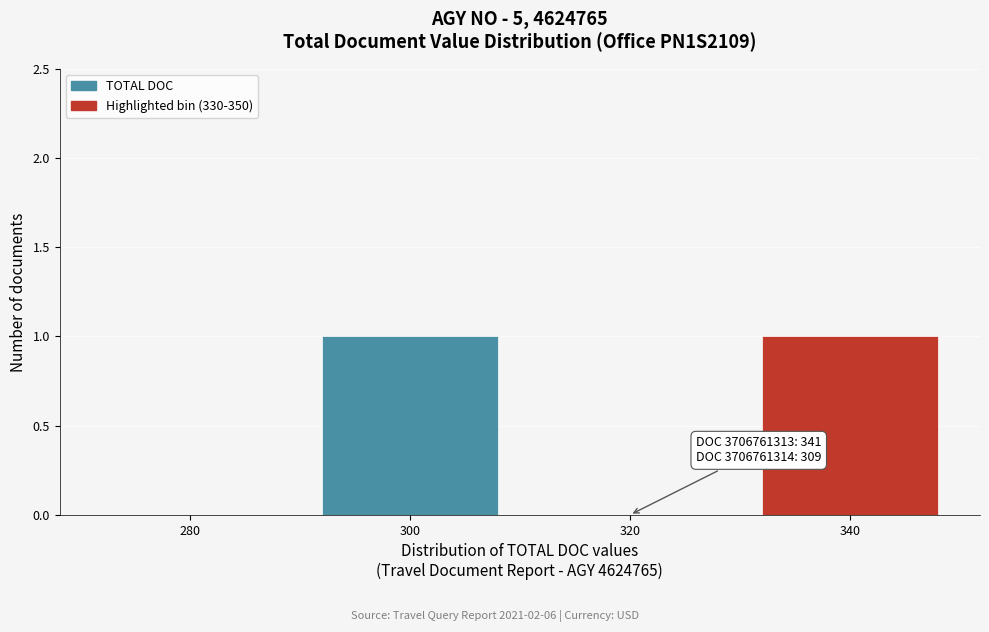

Reading left to right, transcribe all the data shown in this chart.

280=0	300=1	320=0	340=1